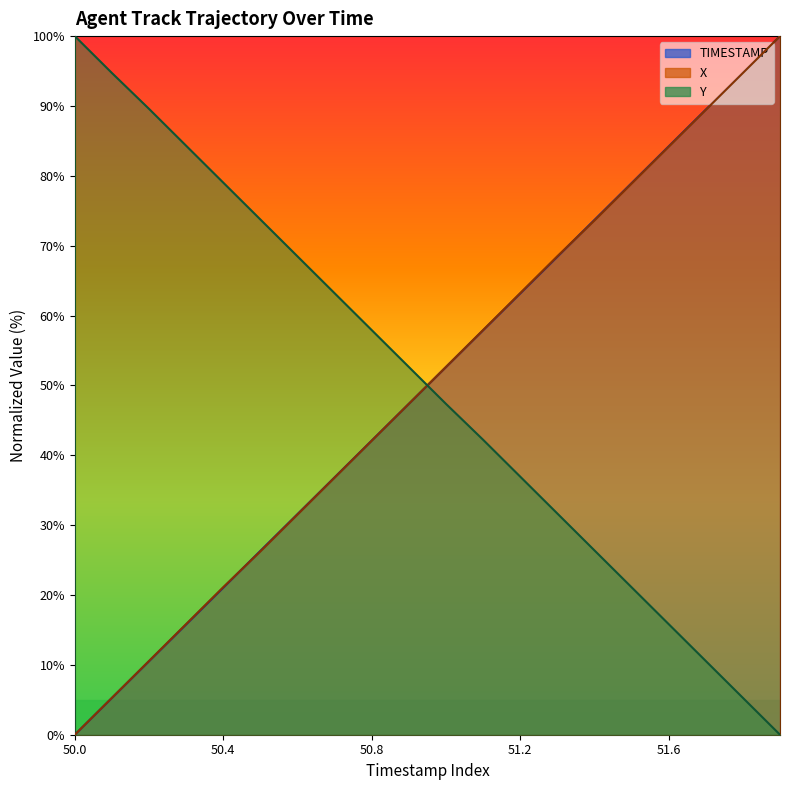

True or false: TIMESTAMP has more than 2 points higher than both neighbors.

False